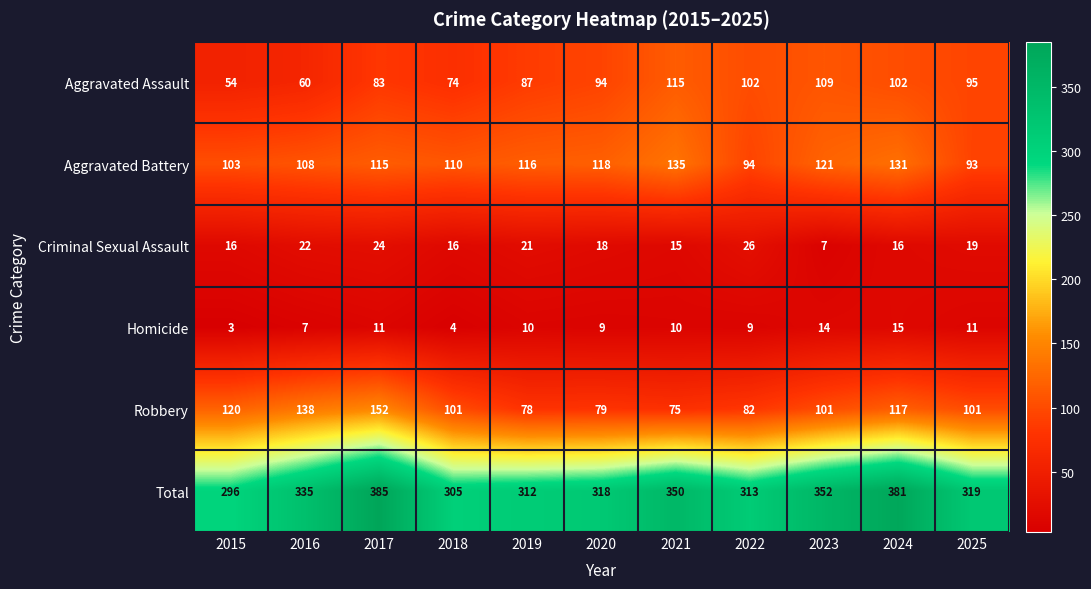

Between 2018 and 2024, which series saw the biggest shift?

Total